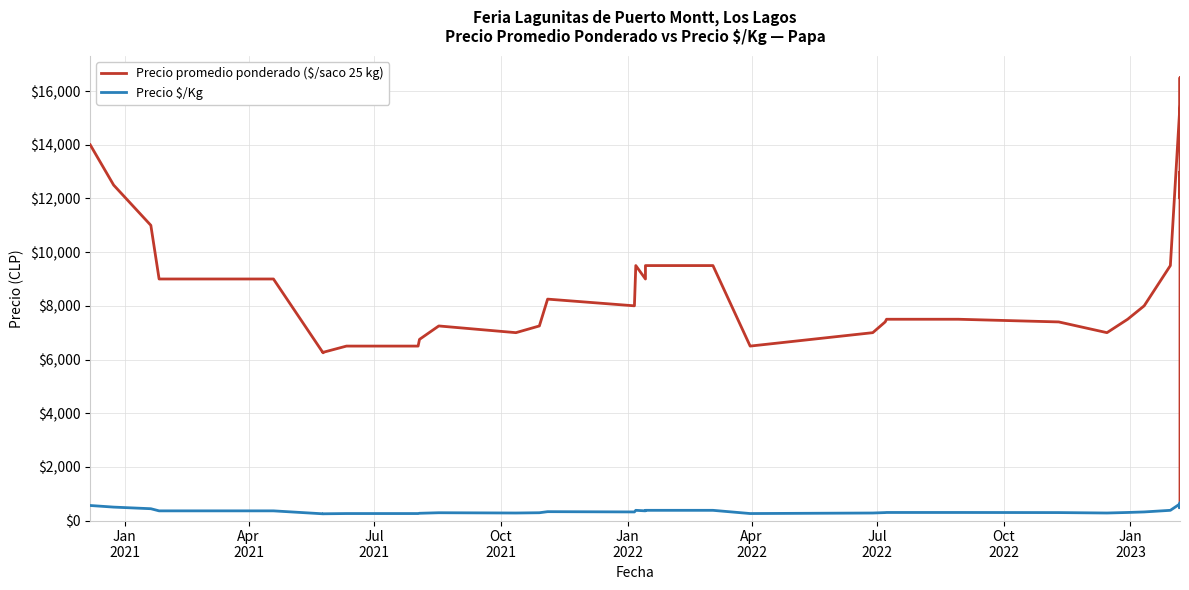

Which series has the largest range (max minus min)?

Precio promedio ponderado ($/saco 25 kg)